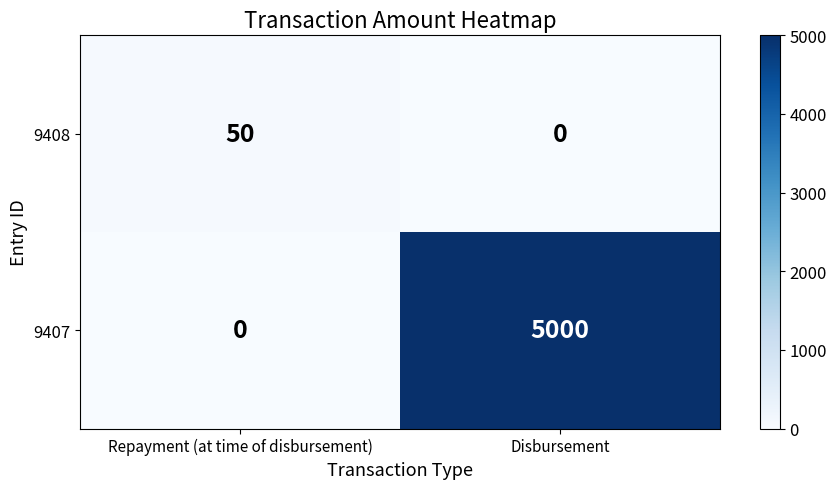

What is the difference between the maximum and minimum values in the 9408 series?

50